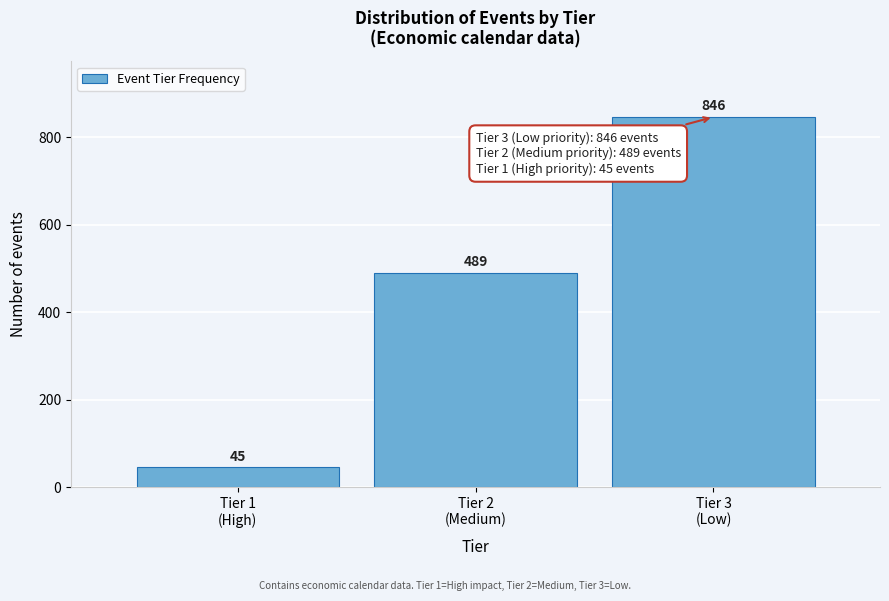

Reading left to right, extract all data points from this chart.

45	489	846